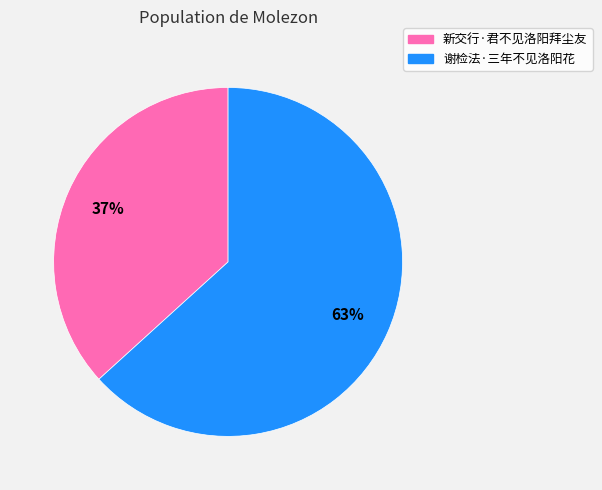

Do 谢检法·三年不见洛阳花 and 新交行·君不见洛阳拜尘友 together represent more than half of the pie?

Yes